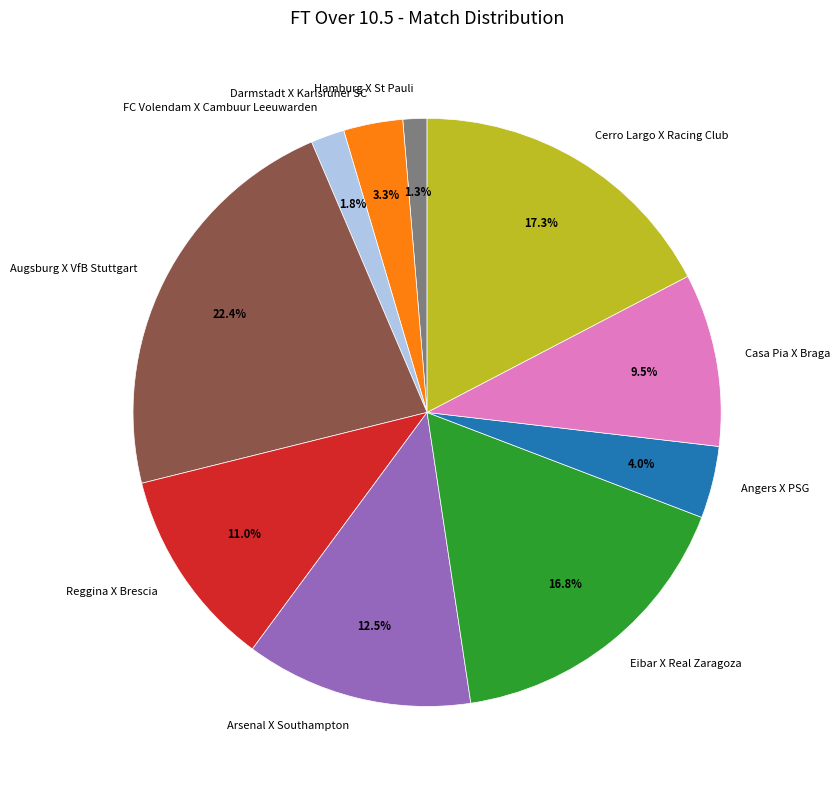

How many segments does this pie chart have?

10